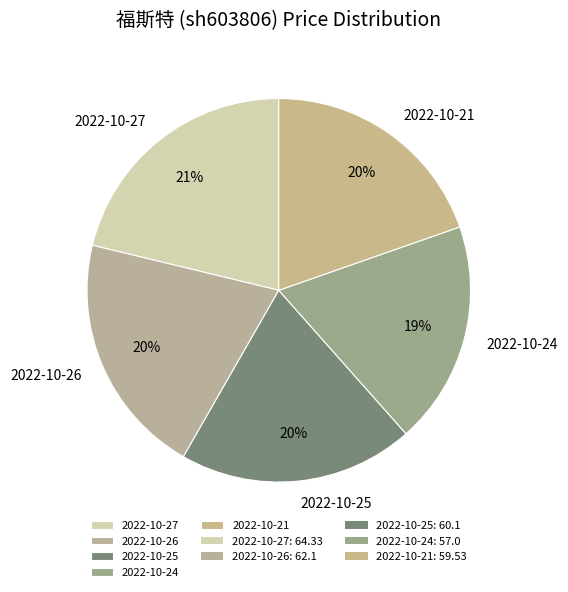

Is there a majority slice in this chart?

No